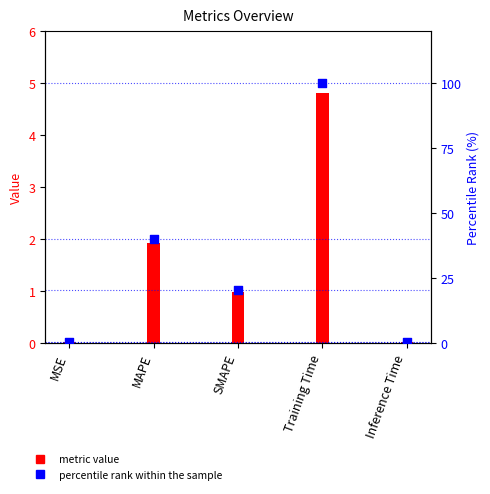

At which category is the sum across all series the highest?

Training Time